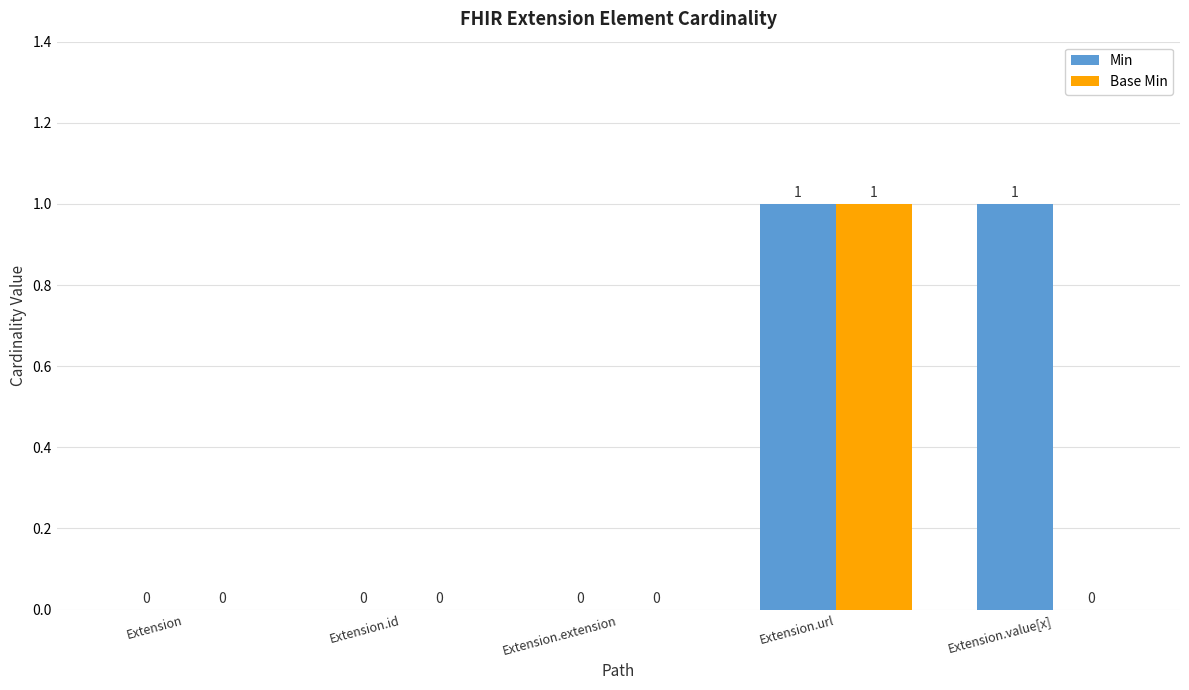

Which series changed the most between Extension.url and Extension.value[x]?

Base Min